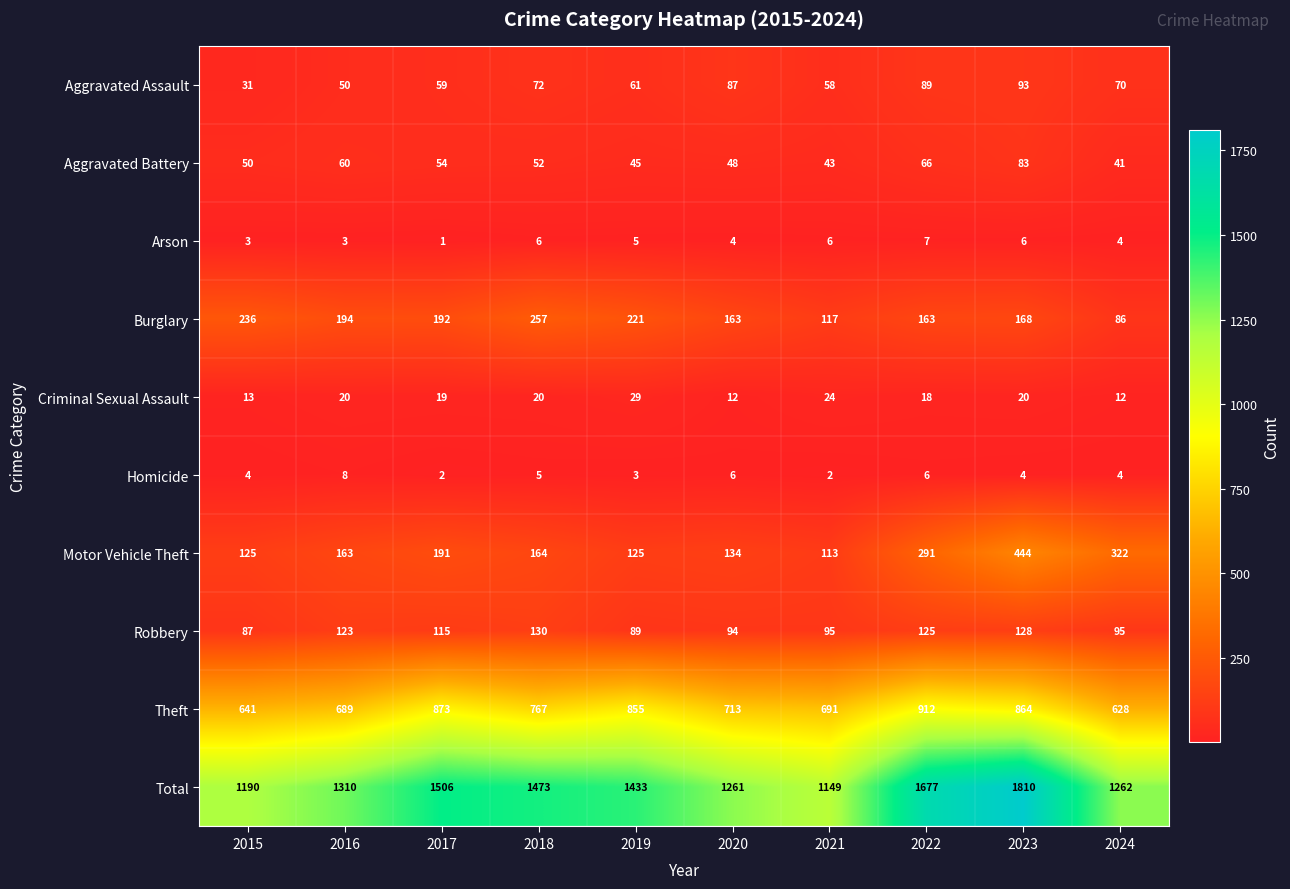

Where is Aggravated Battery nearest to the value 62?

2016